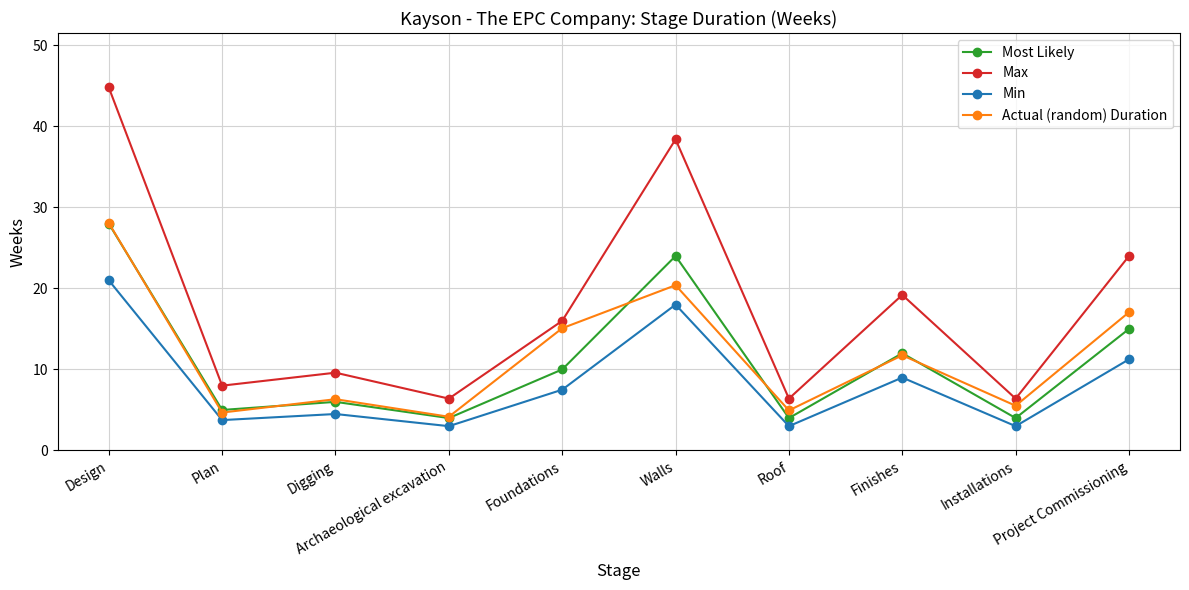

How many lines are shown in the chart?

4